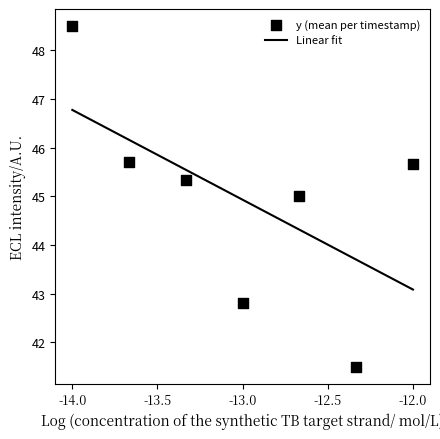

Which series reaches the minimum Y coordinate?

y (mean per timestamp)